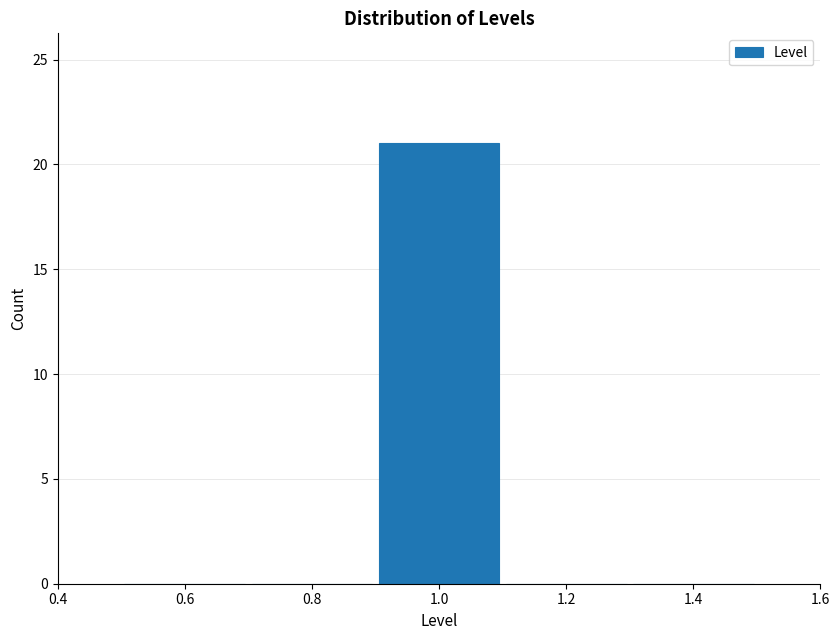

Over which range of the x-axis is the bar tallest?

0.9 to 1.1